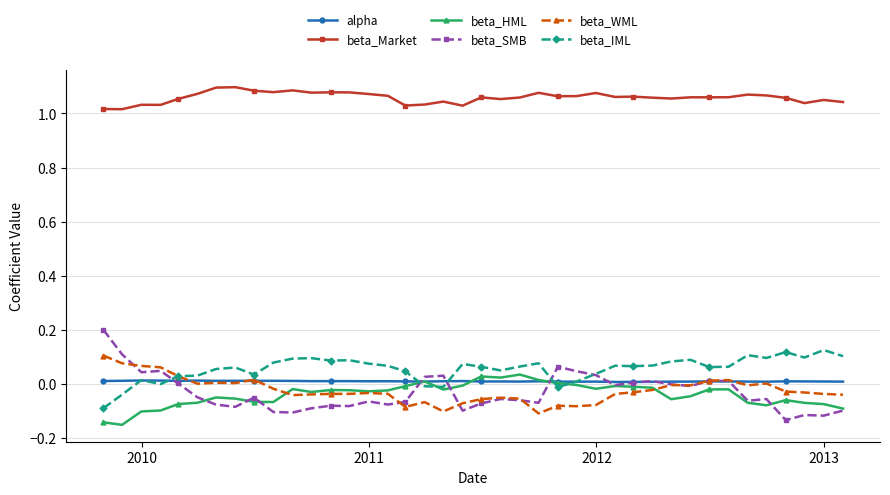

Which series has the widest spread of values?

beta_SMB